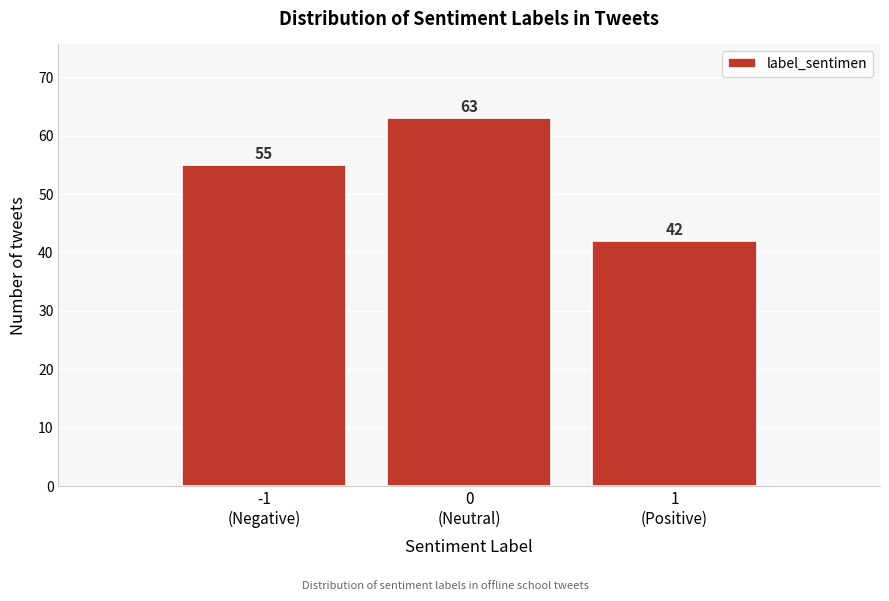

Reading left to right, extract all data points from this chart.

55	63	42